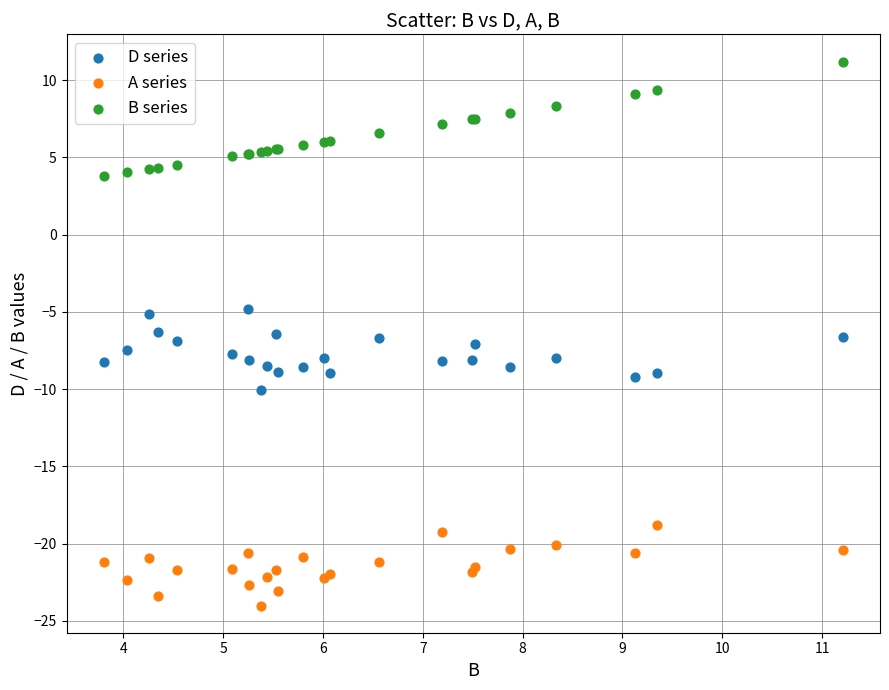

What is the X range (max minus min) for the scatter plot?

7.4